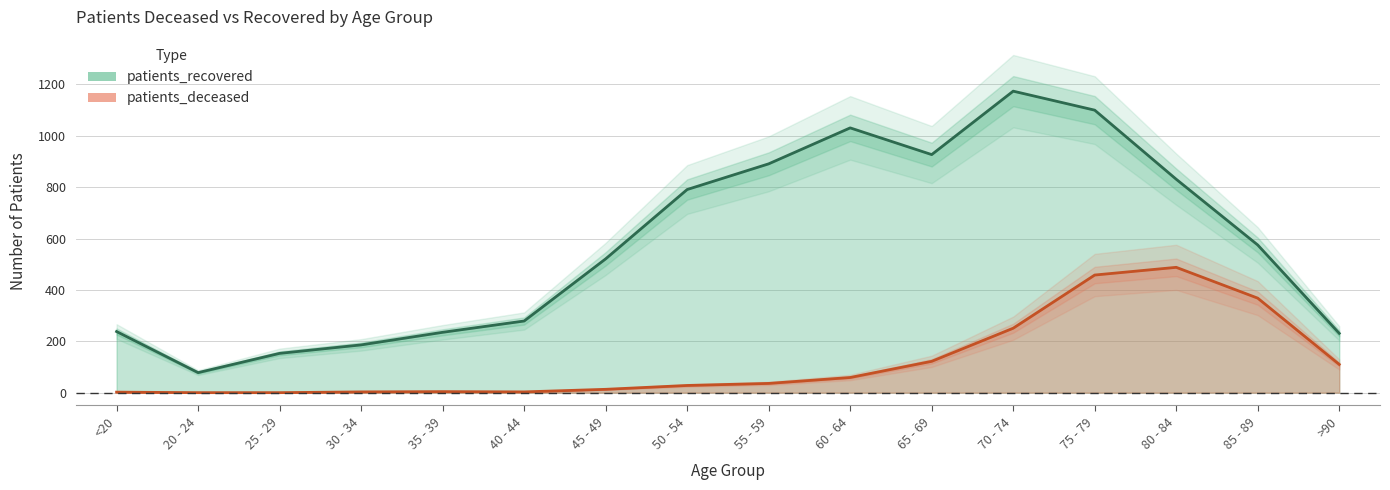

Is it true that patients_recovered equals 181 at 55 - 59?

False